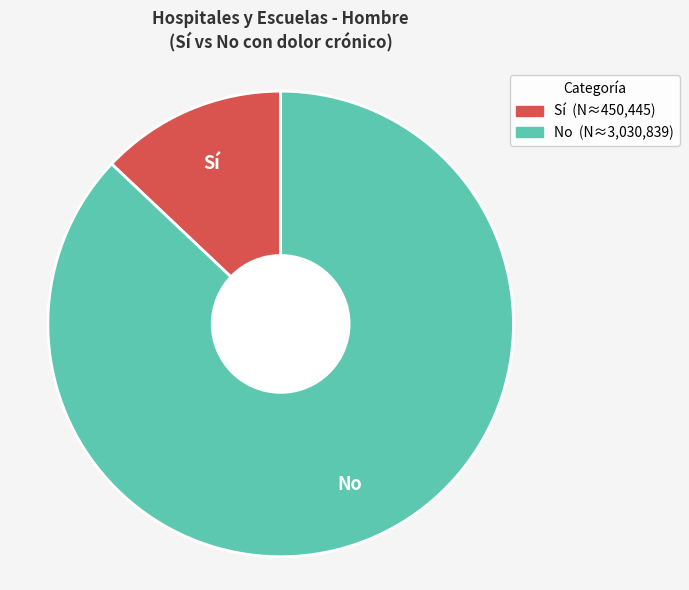

Is there a majority slice in this chart?

Yes